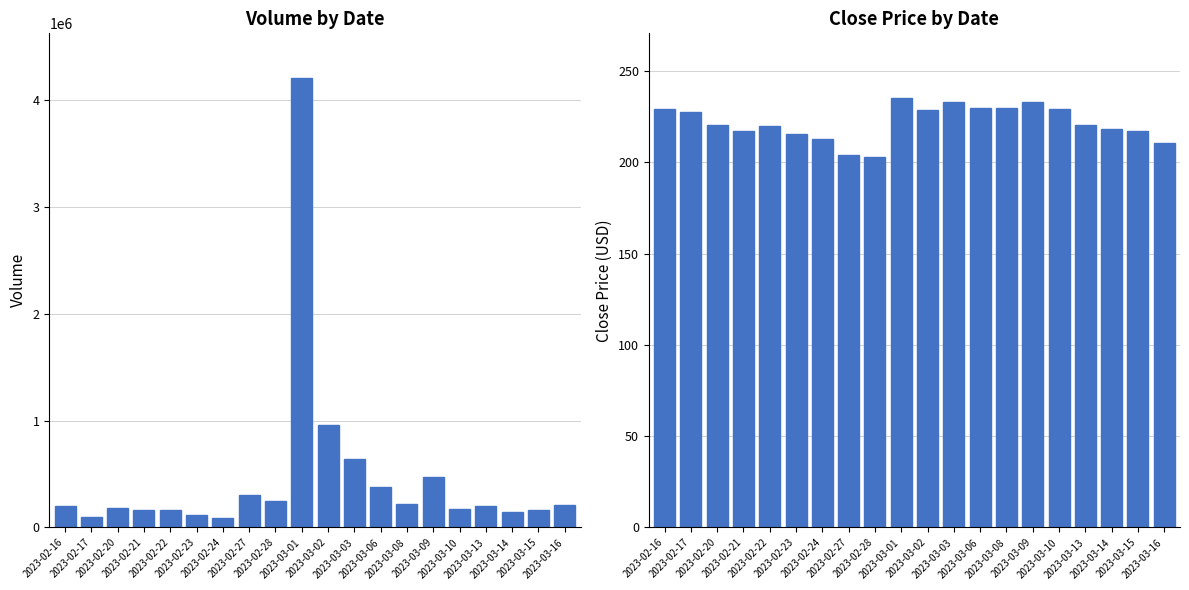

What is the label of the 5th bar from the left?

2023-02-22